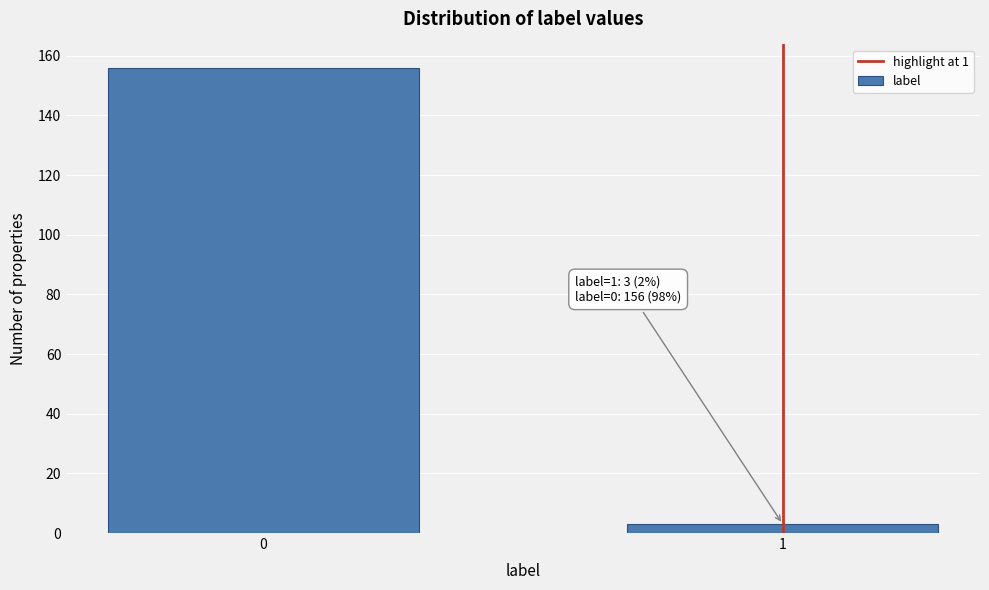

Reading right to left, extract all data points from this chart.

3	156